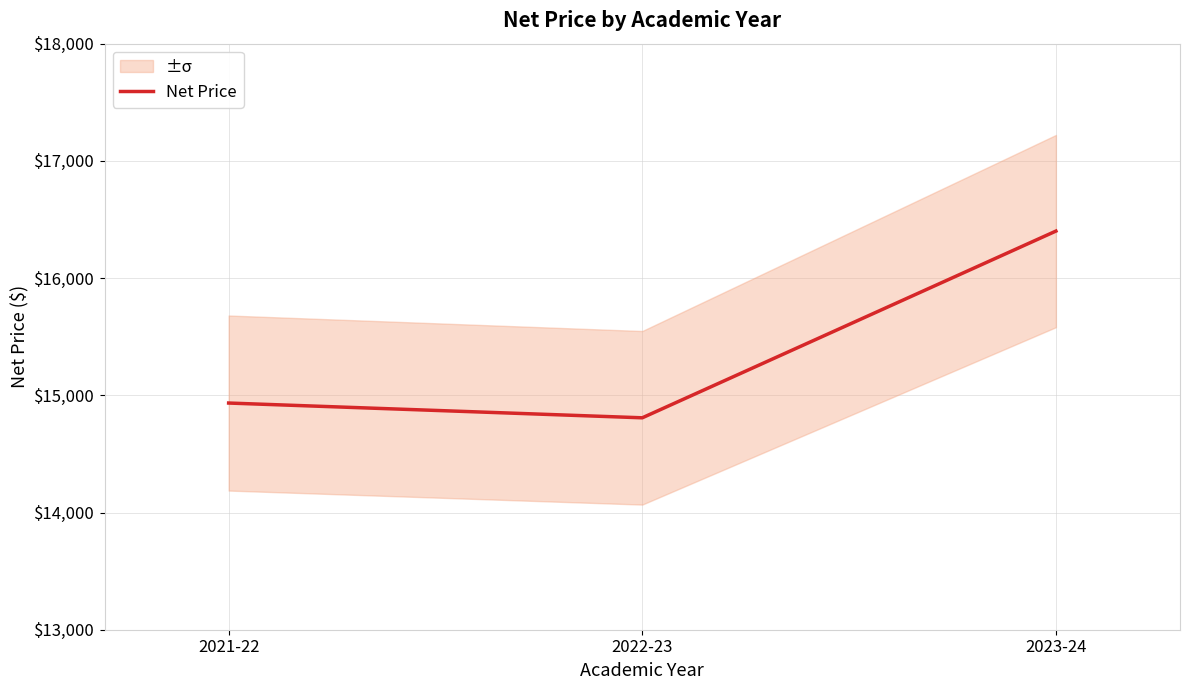

At which label does the data first exceed 14934?

2023-24